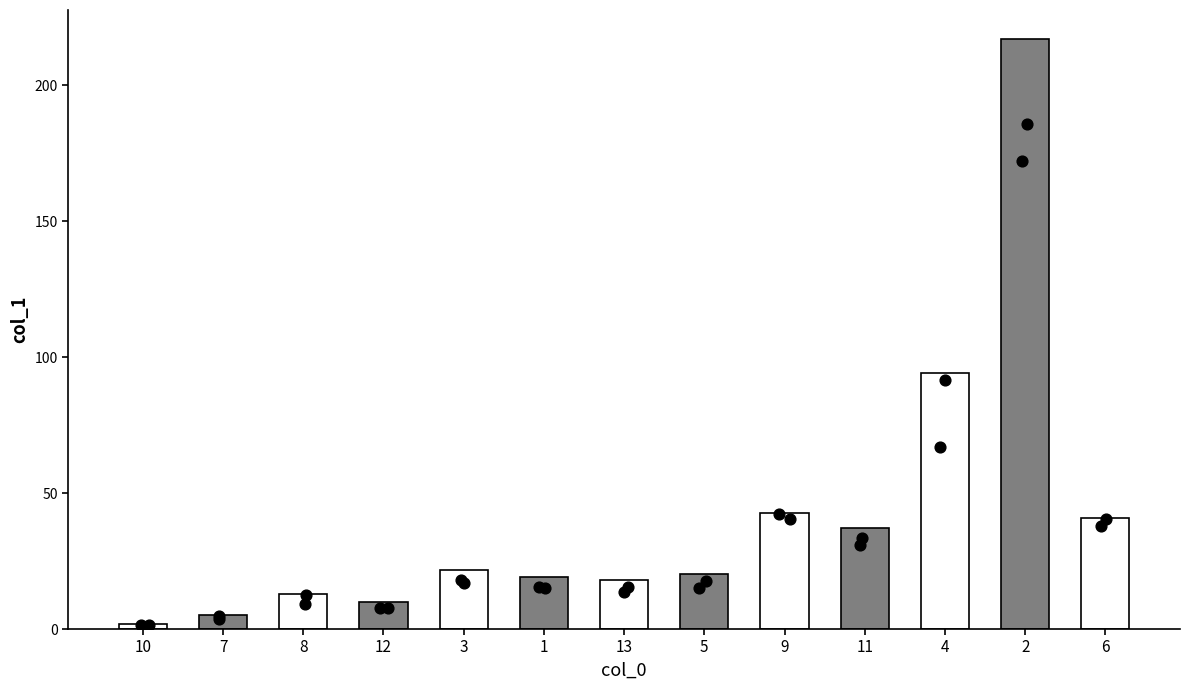

Which has a higher value, 2 or 9?

2